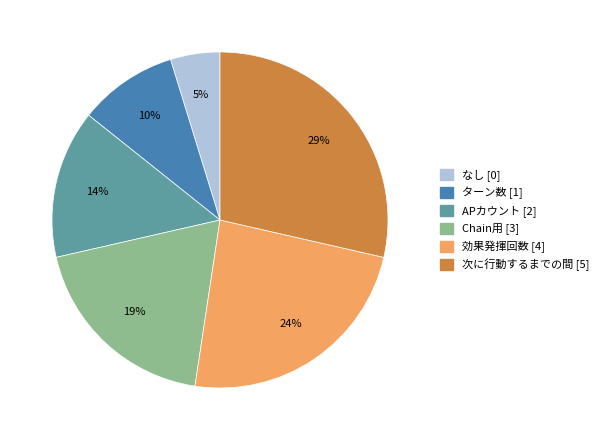

How many slices are in this pie chart?

6